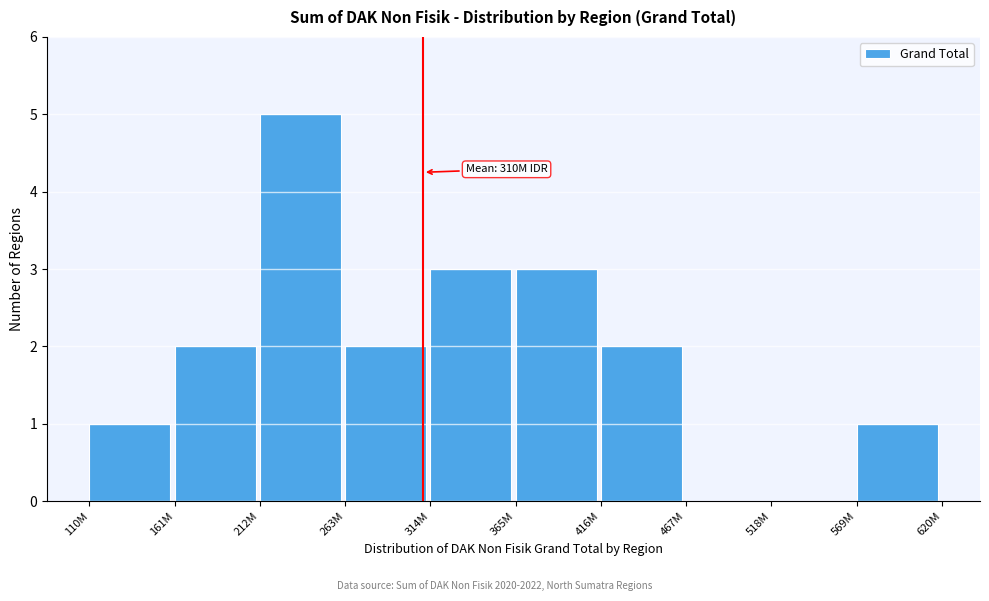

Reading left to right, list all the values displayed in this chart.

110M=1	161M=2	212M=5	263M=2	314M=3	365M=3	416M=2	467M=0	518M=0	569M=1